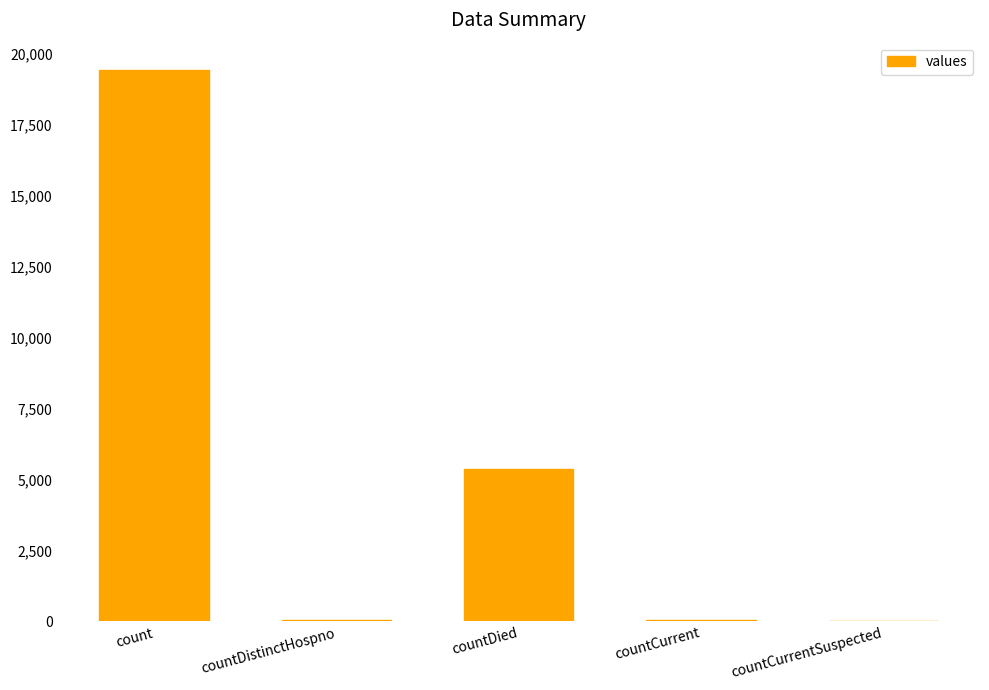

Where is the data nearest to the value 9710?

countDied